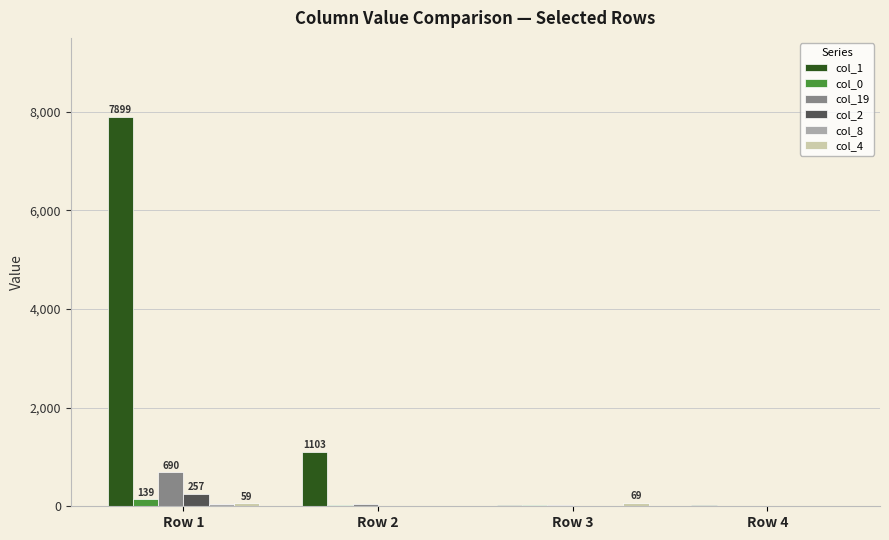

Which series has the largest total across all categories?

col_1